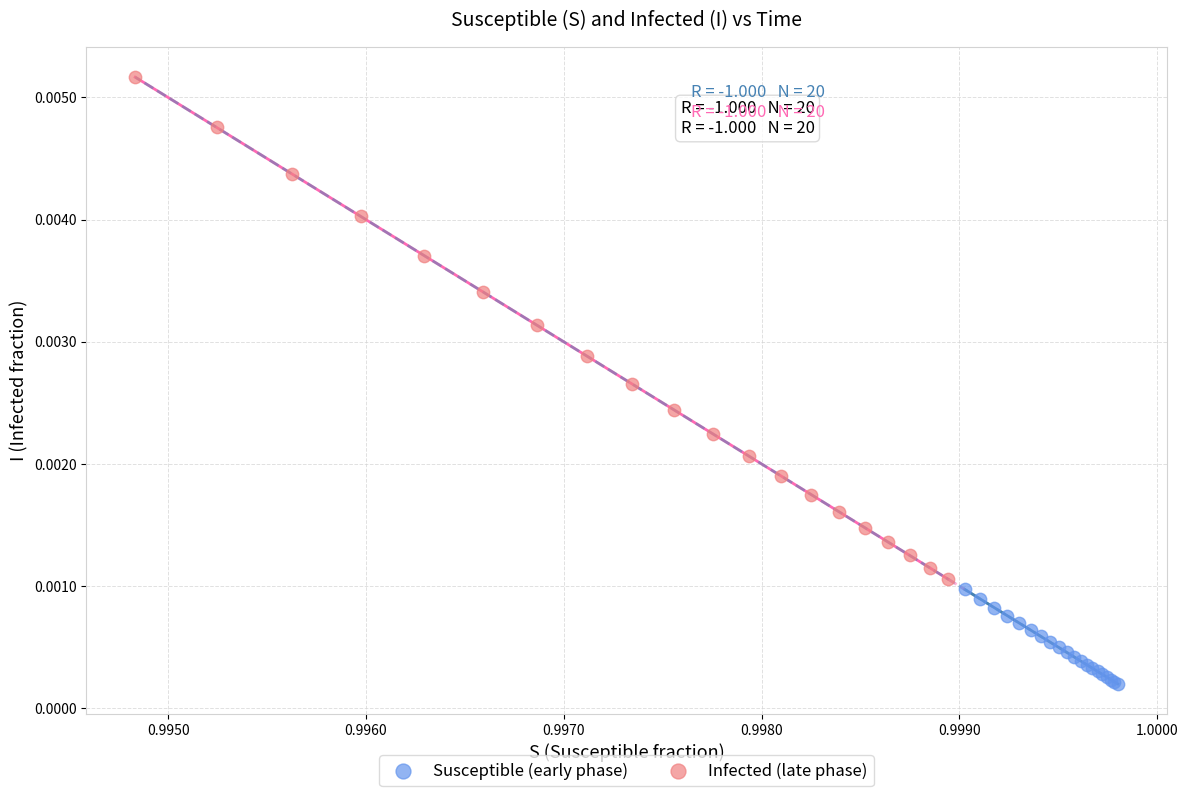

Which series reaches the maximum Y coordinate?

Infected (late phase)